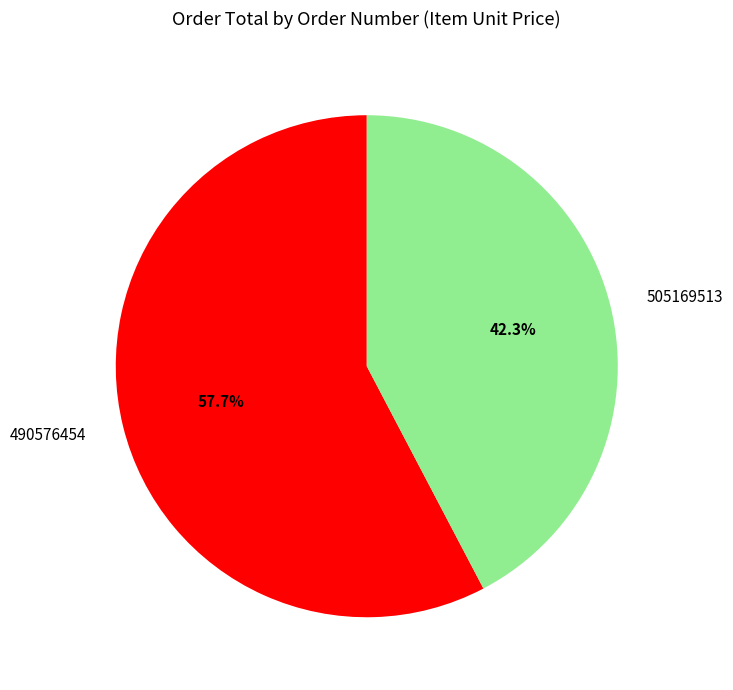

What is the majority slice?

490576454